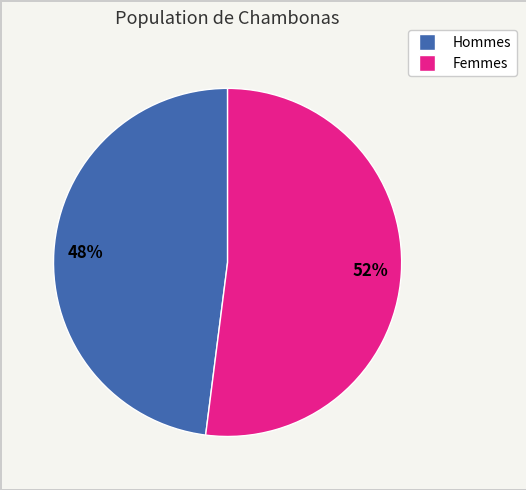

How many slices are in this pie chart?

2